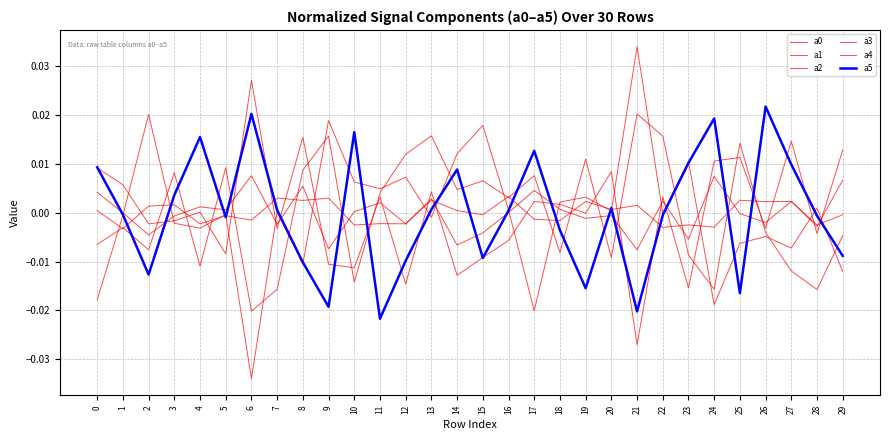

How many values in the a3 series are below 0?

15